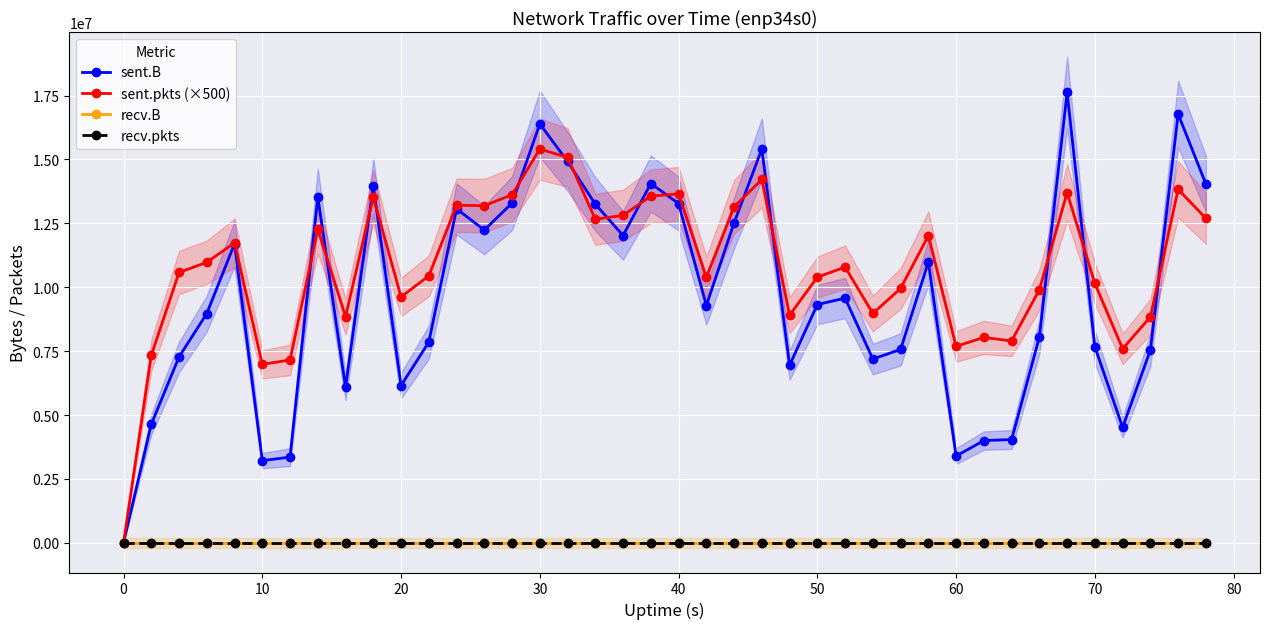

In sent.B, how many points are higher than both neighbors (excluding endpoints)?

11